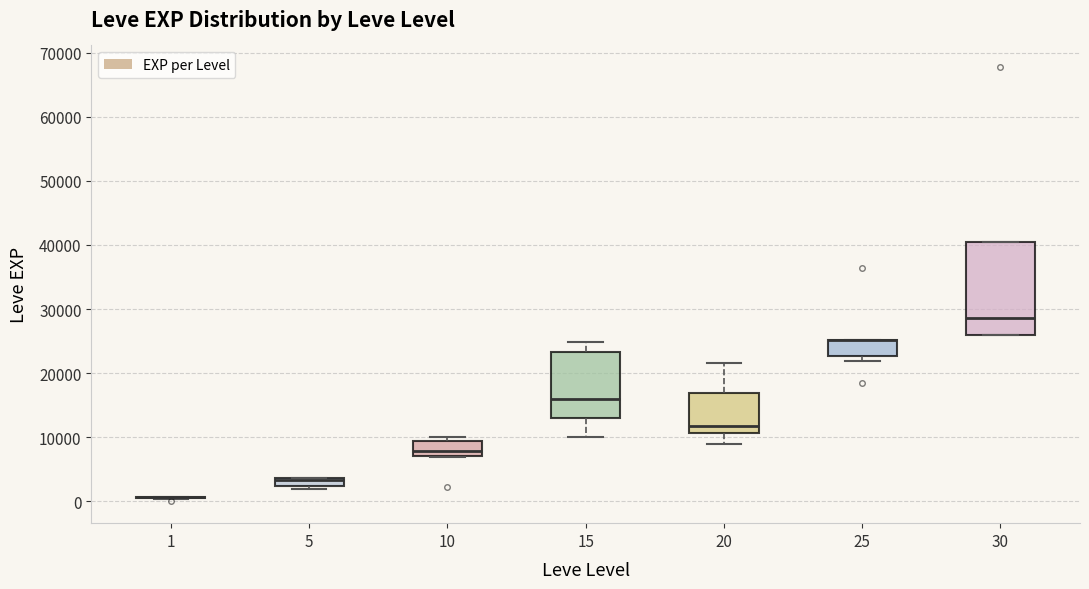

Comparing the boxes themselves (not the whiskers), which one is the tallest?

30